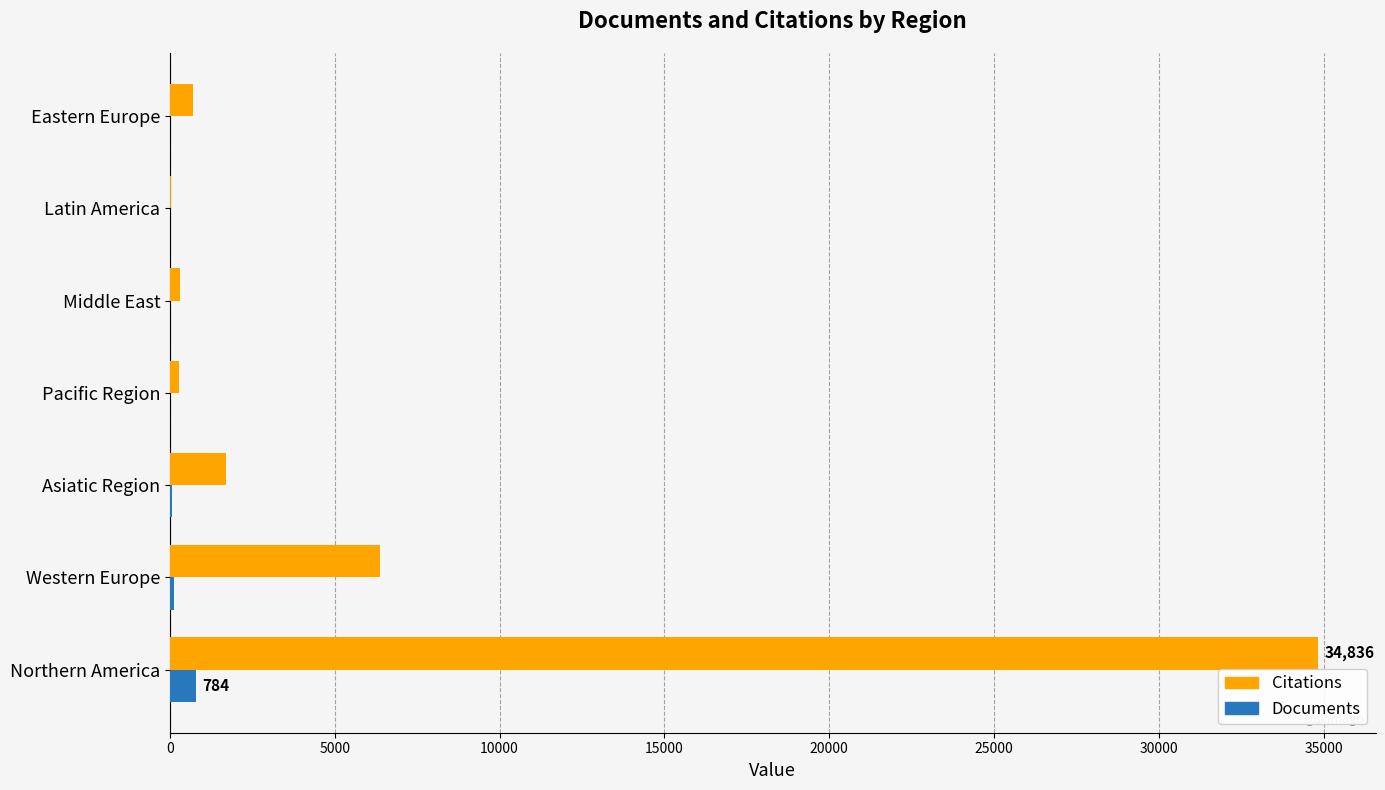

True or false: Citations has a value of 58523 at Northern America.

False